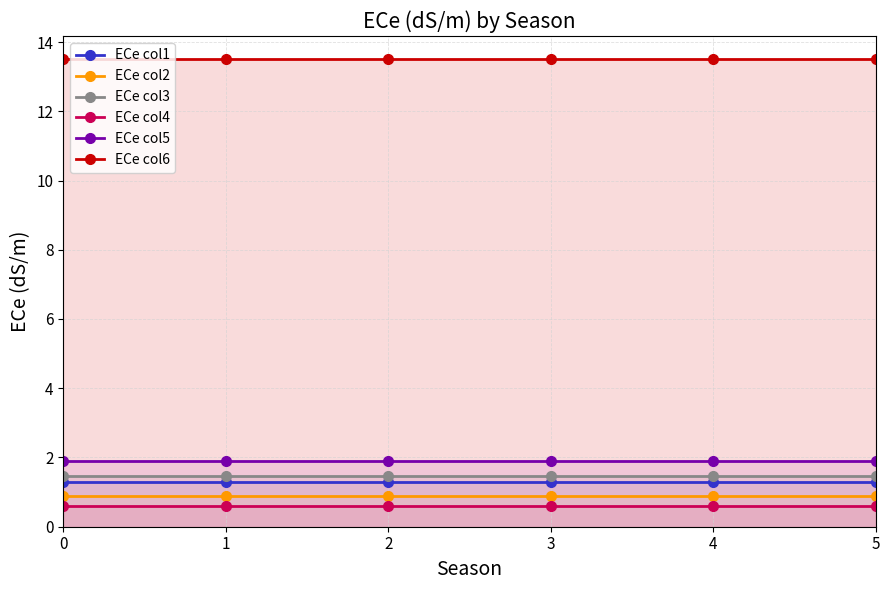

List the labels in order of ECe col6 value, smallest first.

0, 1, 2, 3, 4, 5